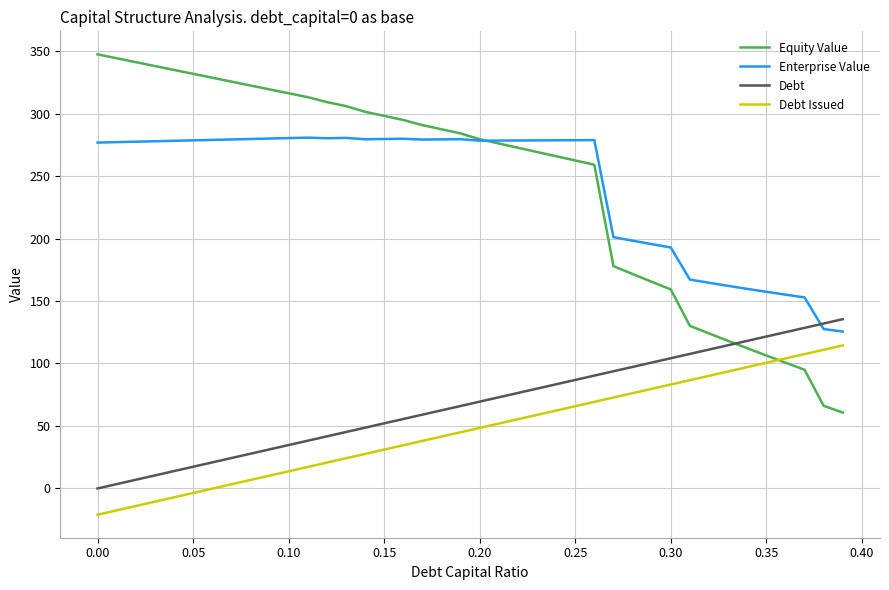

How many values in the Equity Value series are below 284?

20